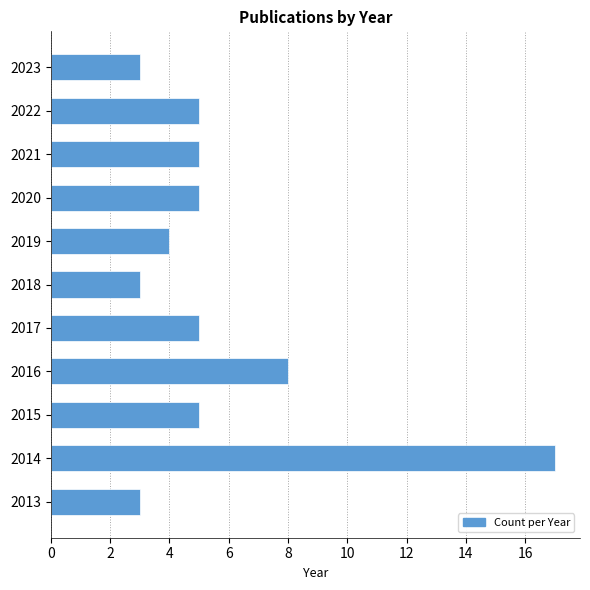

Reading bottom to top, list all the values displayed in this chart.

3	17	5	8	5	3	4	5	5	5	3